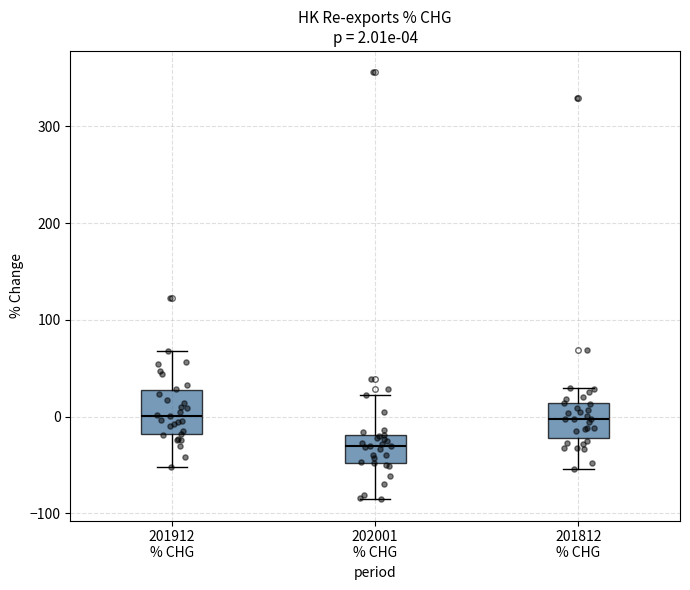

Which box's median line is the lowest?

202001 % CHG